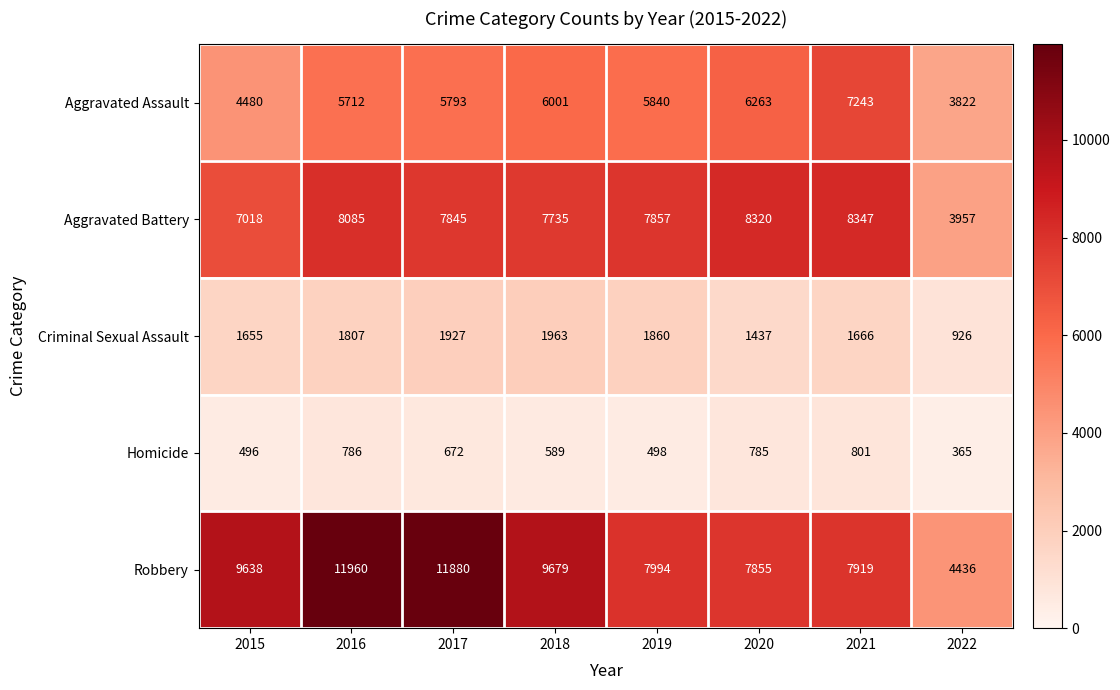

Rank the series by their maximum value, from highest to lowest.

Robbery, Aggravated Battery, Aggravated Assault, Criminal Sexual Assault, Homicide